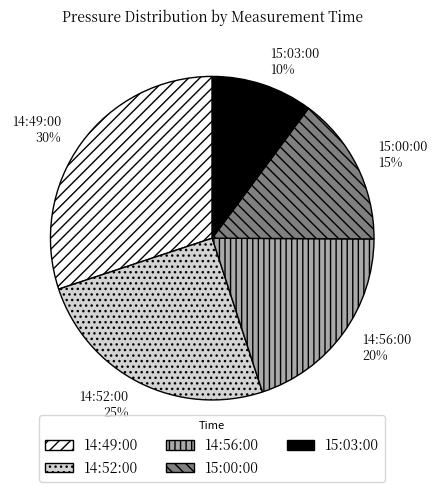

How many slices are in this pie chart?

5